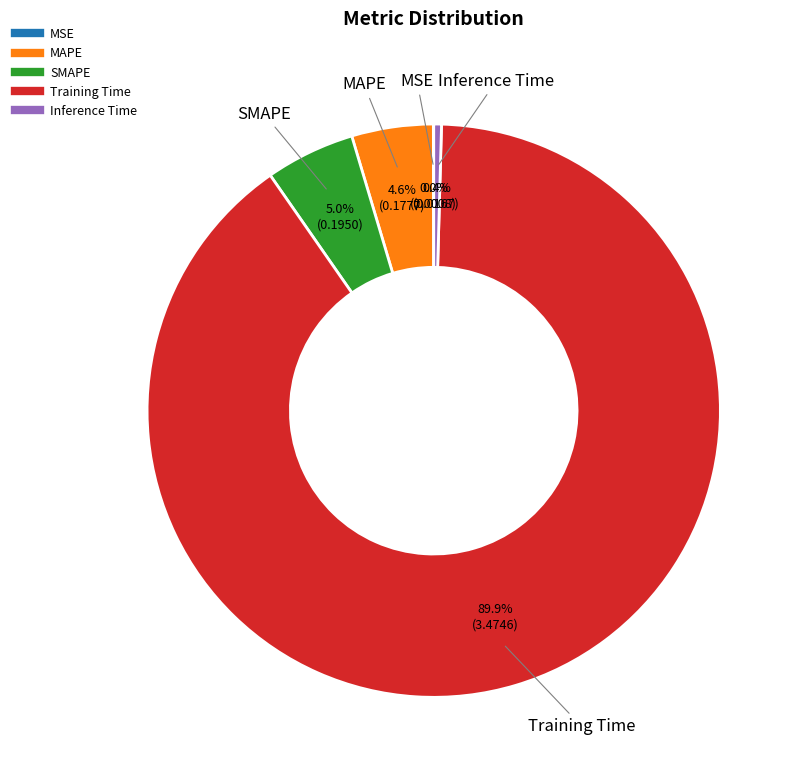

What is the majority slice?

Training Time